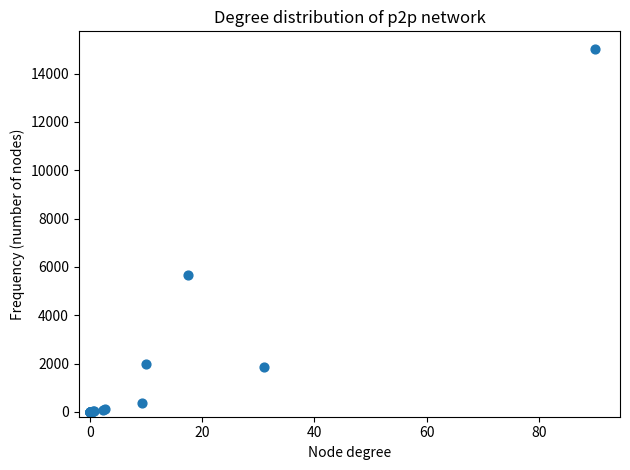

What Y value in the scatter plot is closest to 7500?

5645.2